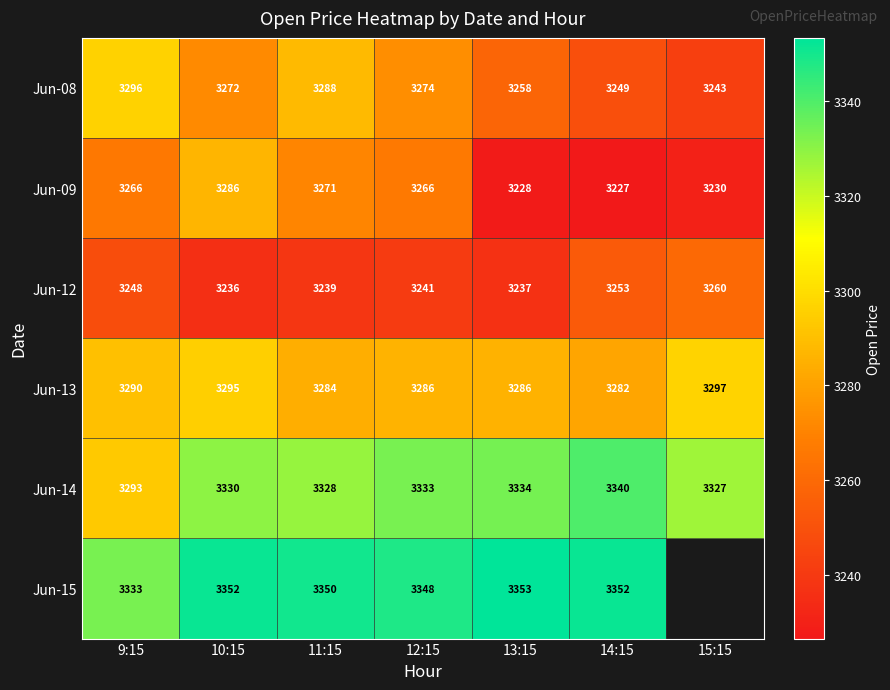

Is the value of Jun-12 at 15:15 greater than the value of Jun-15 at 12:15?

No